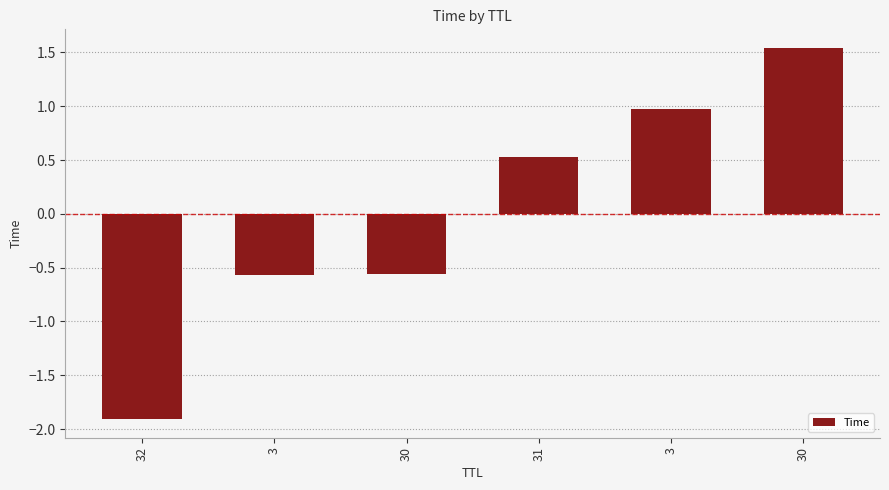

Rank the categories by value from lowest to highest.

32, 3, 30, 31, 3, 30